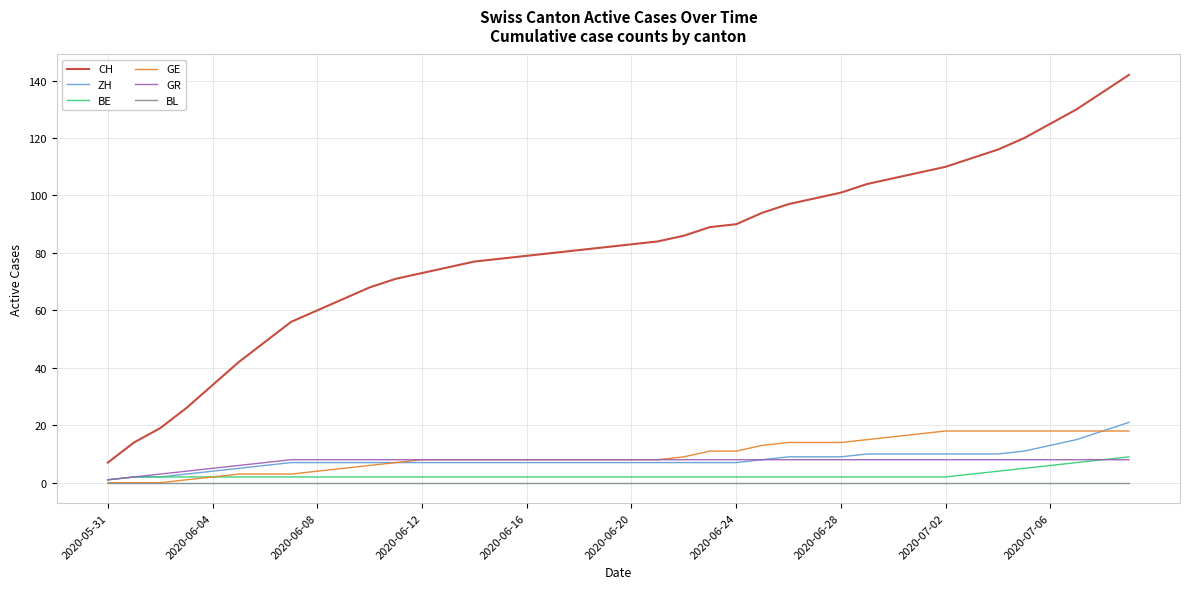

What is the maximum value shown in the chart?

142